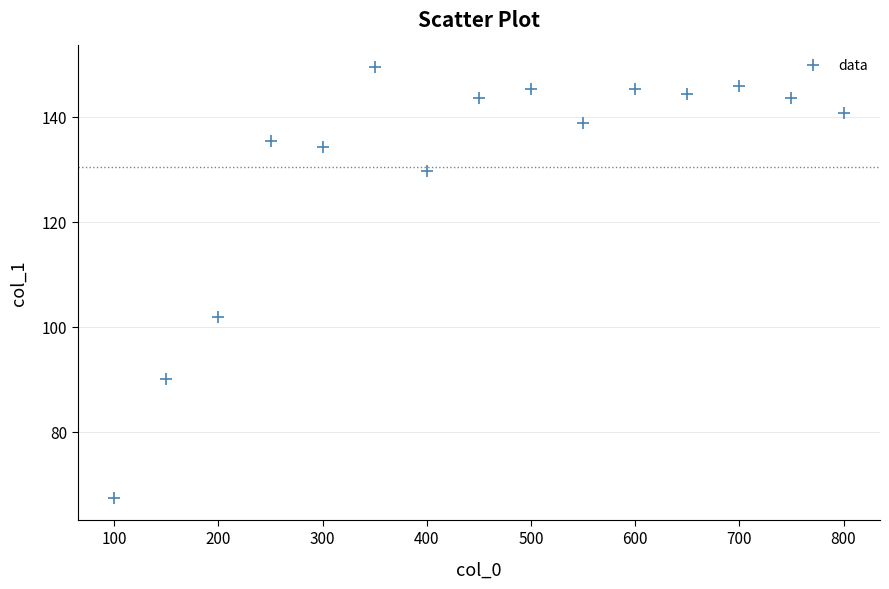

What Y value in the scatter plot is closest to 108?

102.0